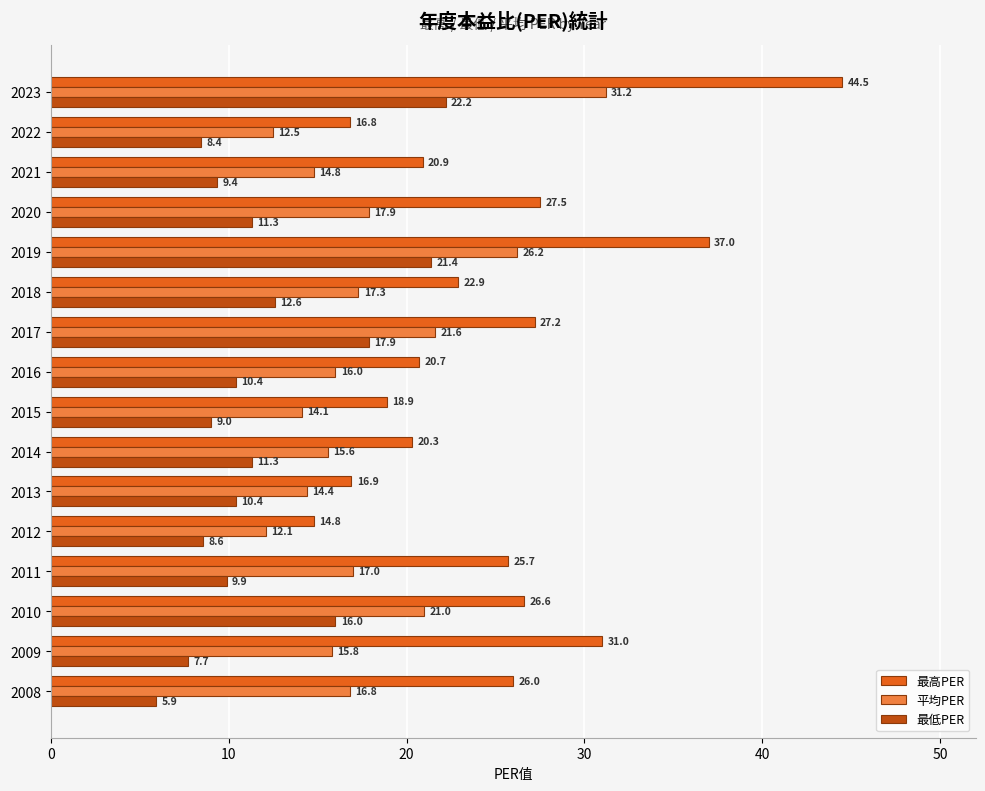

How many data points does each series have?

16